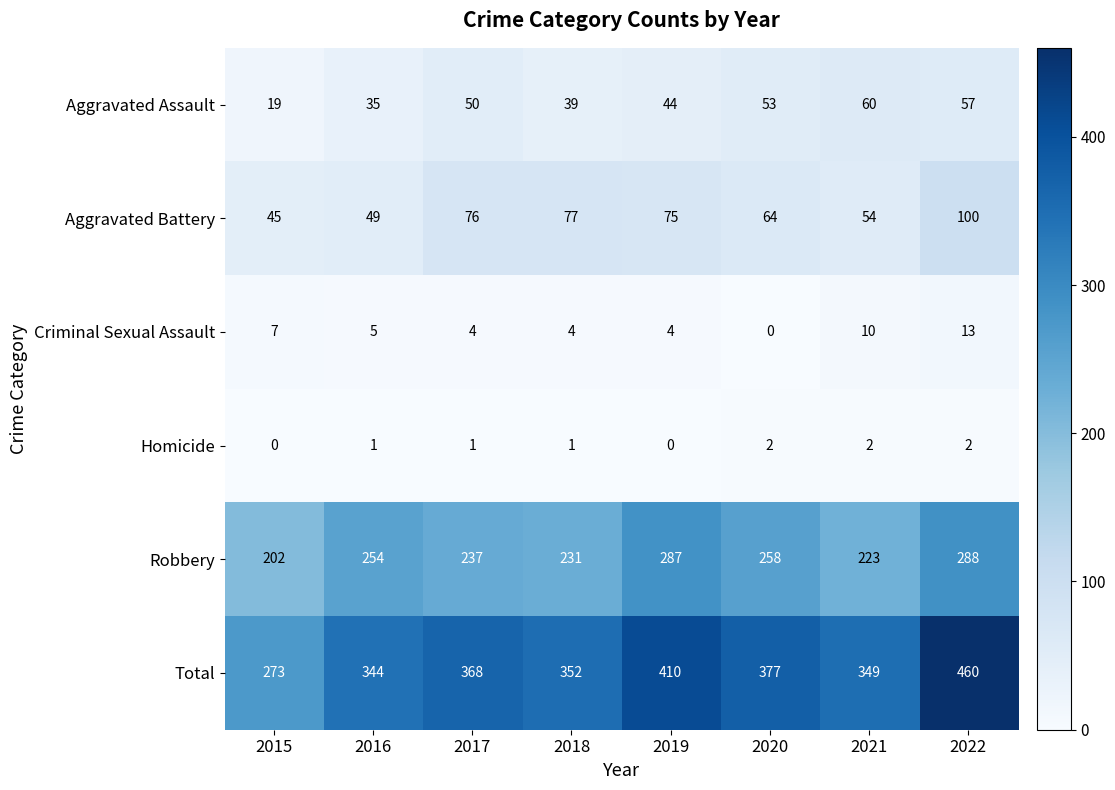

What is the total value across all series at 2021?

698